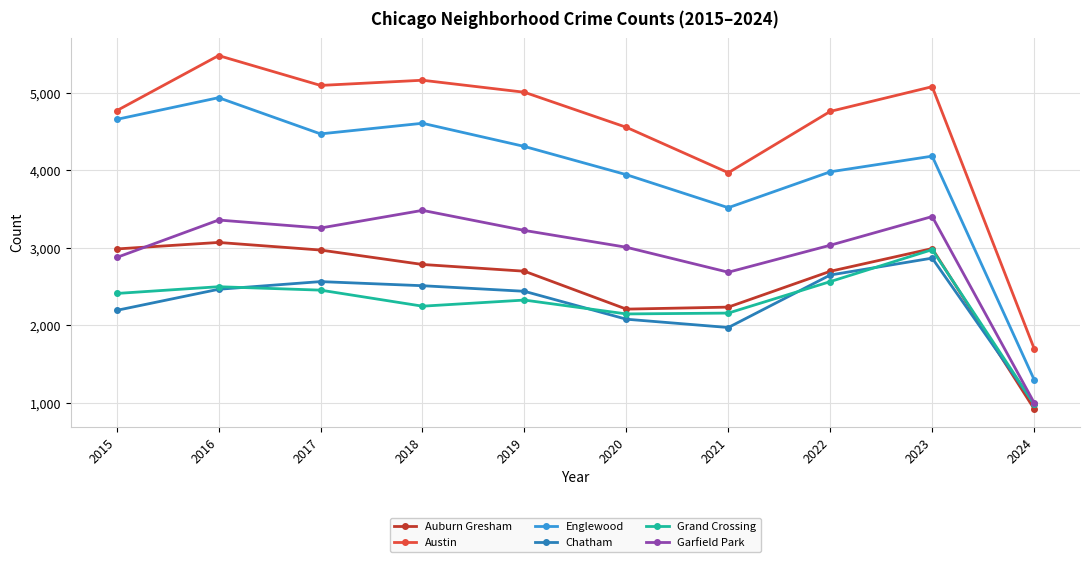

Is it true that Auburn Gresham equals 4033 at 2016?

False